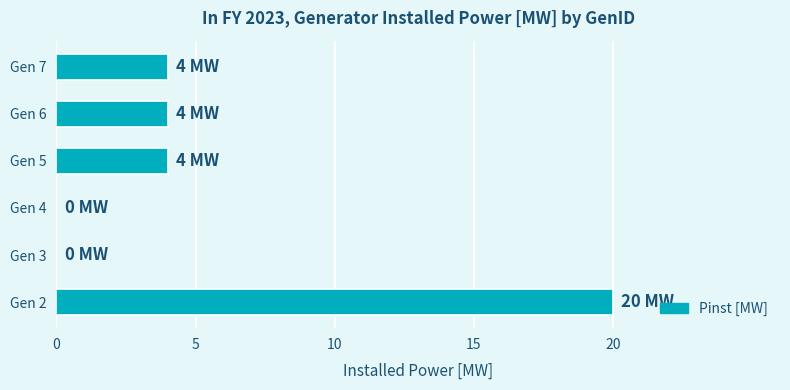

Is it true that the value at Gen 6 is 4?

True